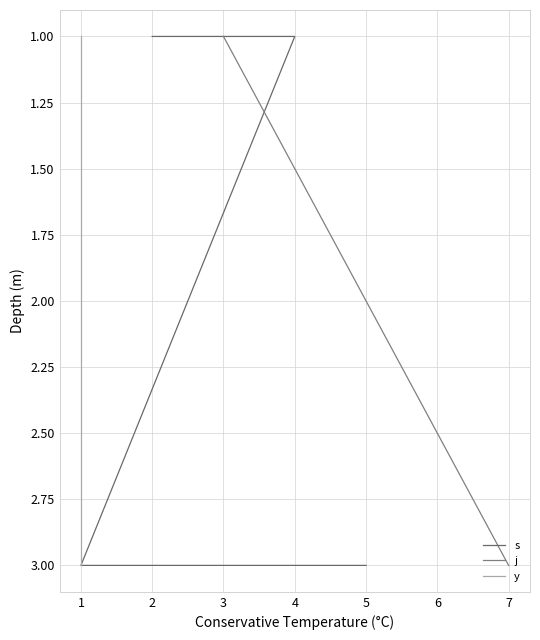

Read the j value at 3.

1